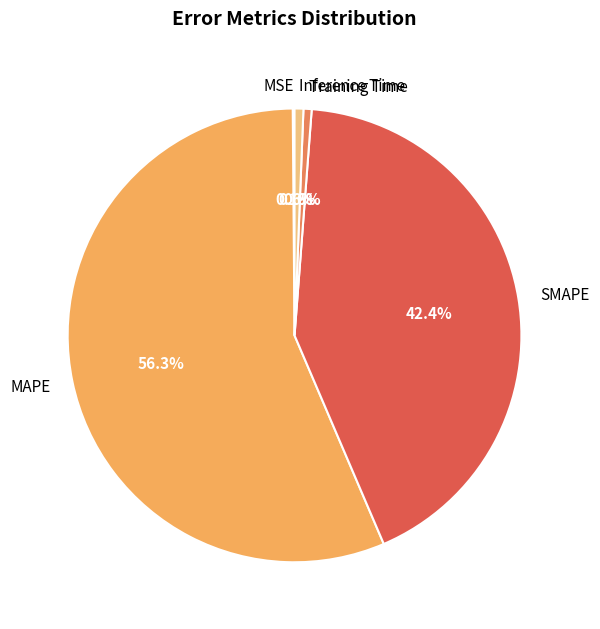

Which slice is the largest?

MAPE